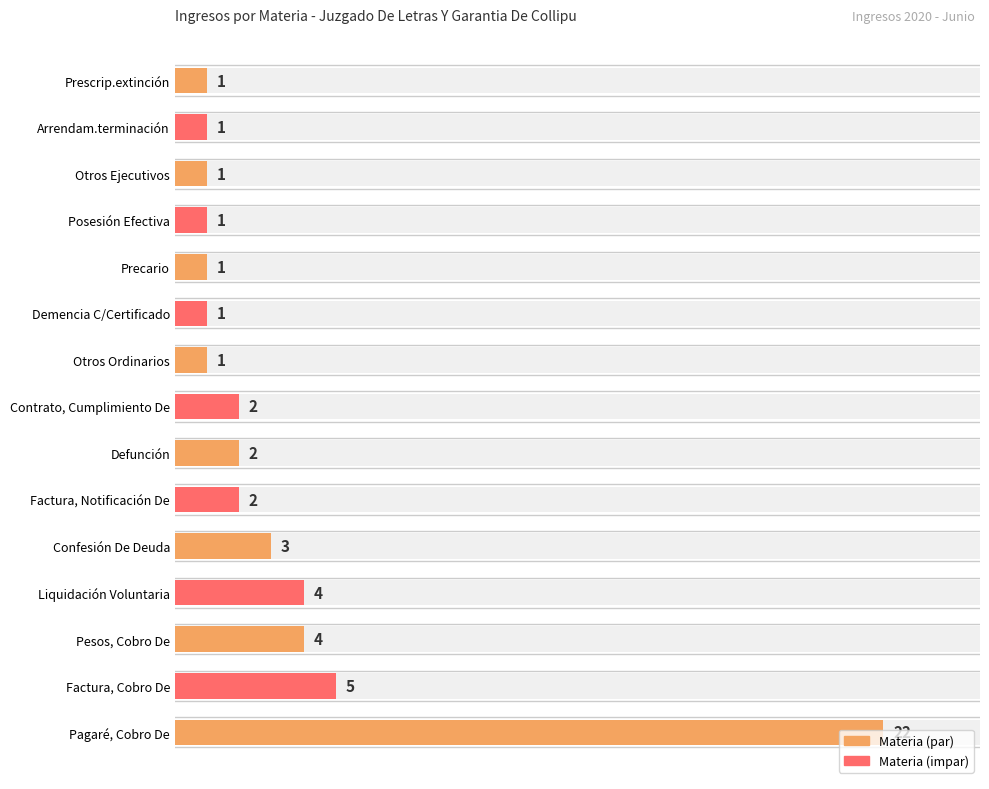

What is the ratio of the value at Prescrip.extinción to the value at Liquidación Voluntaria?

0.2